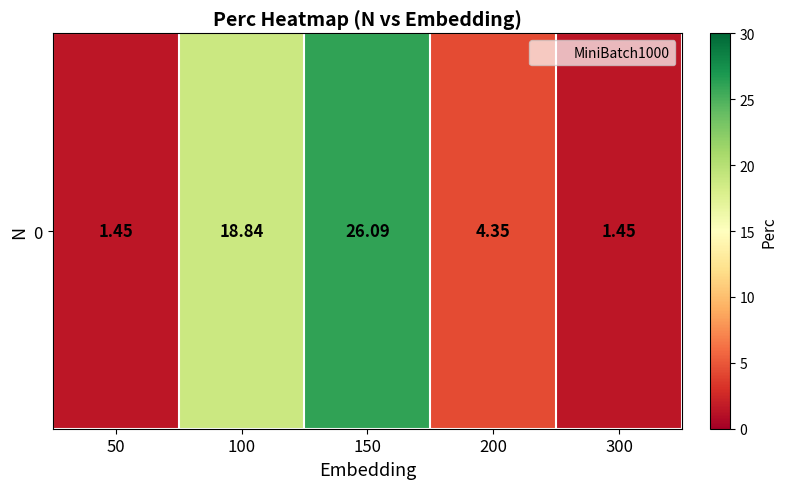

Where does the data first go above 4?

100